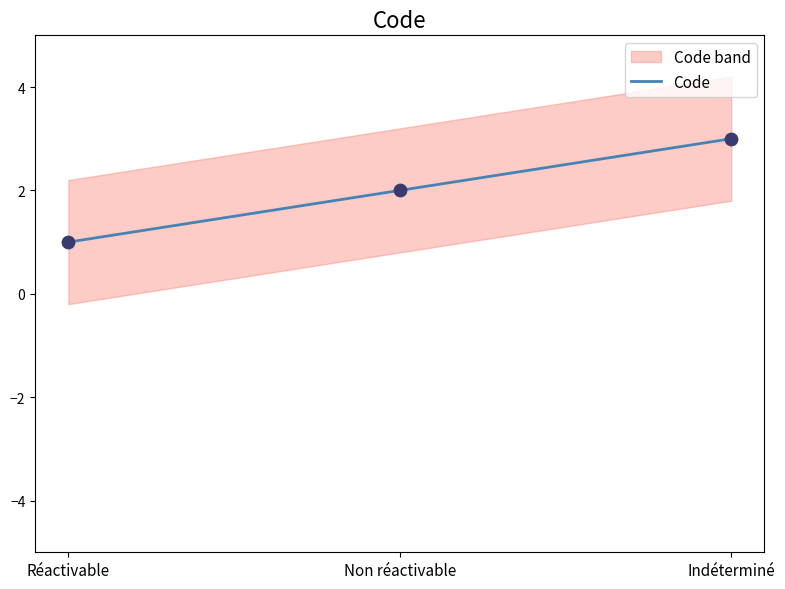

What is the ratio of the value at Réactivable to the value at Indéterminé?

0.3